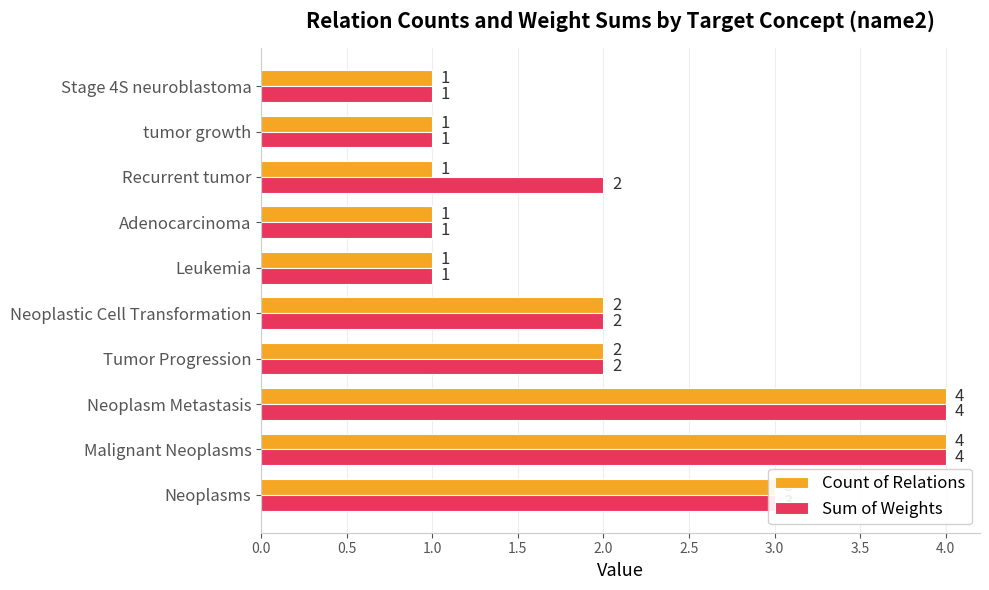

How many Count of Relations values are between 1 and 3?

8